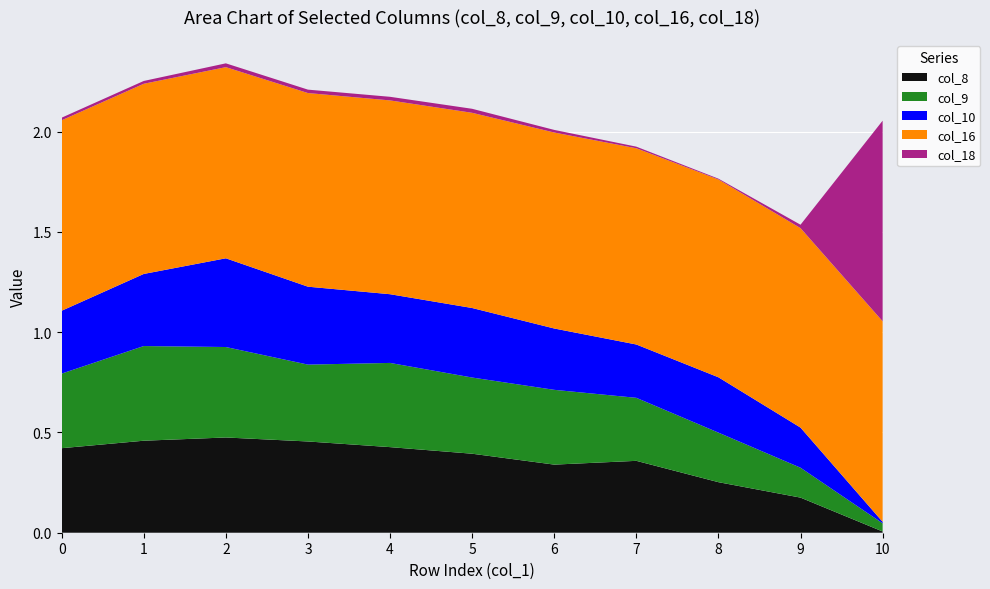

Reading left to right, list all the values displayed in this chart.

col_1: 0=0.0	1=1.0	2=2.0	3=3.0	4=4.0	5=5.0	6=6.0	7=7.0	8=8.0	9=9.0	10=10.0
col_8: 0=0.4	1=0.5	2=0.5	3=0.5	4=0.4	5=0.4	6=0.3	7=0.4	8=0.3	9=0.2	10=0.0
col_9: 0=0.4	1=0.5	2=0.5	3=0.4	4=0.4	5=0.4	6=0.4	7=0.3	8=0.2	9=0.1	10=0.0
col_10: 0=0.3	1=0.4	2=0.4	3=0.4	4=0.3	5=0.3	6=0.3	7=0.3	8=0.3	9=0.2	10=0.0
col_16: 0=0.9	1=0.9	2=1.0	3=1.0	4=1.0	5=1.0	6=1.0	7=1.0	8=1.0	9=1.0	10=1.0
col_18: 0=0.0	1=0.0	2=0.0	3=0.0	4=0.0	5=0.0	6=0.0	7=0.0	8=0.0	9=0.0	10=1.0